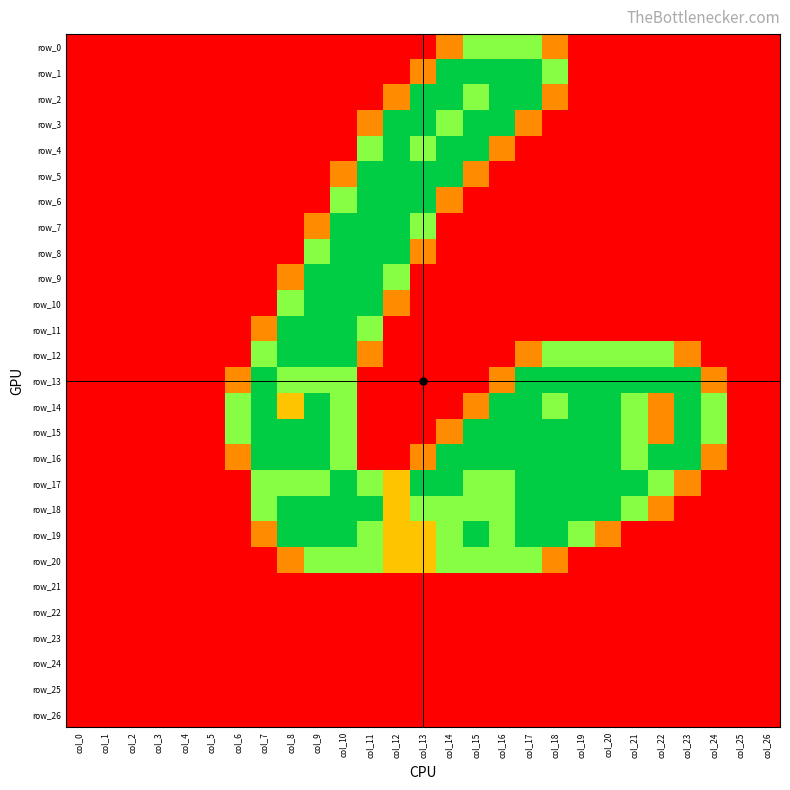

List the series in order of their peak value, lowest first.

row_21, row_22, row_23, row_24, row_25, row_26, row_0, row_20, row_1, row_2, row_3, row_4, row_5, row_6, row_7, row_8, row_9, row_10, row_11, row_12, row_13, row_14, row_15, row_16, row_17, row_18, row_19